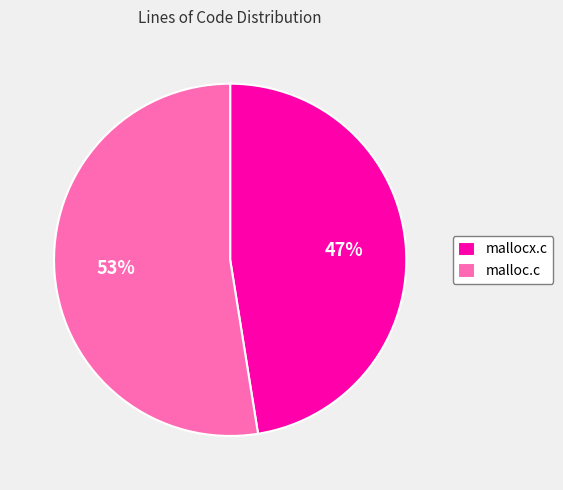

To the nearest percent, what is the combined percentage of malloc.c and mallocx.c?

100%